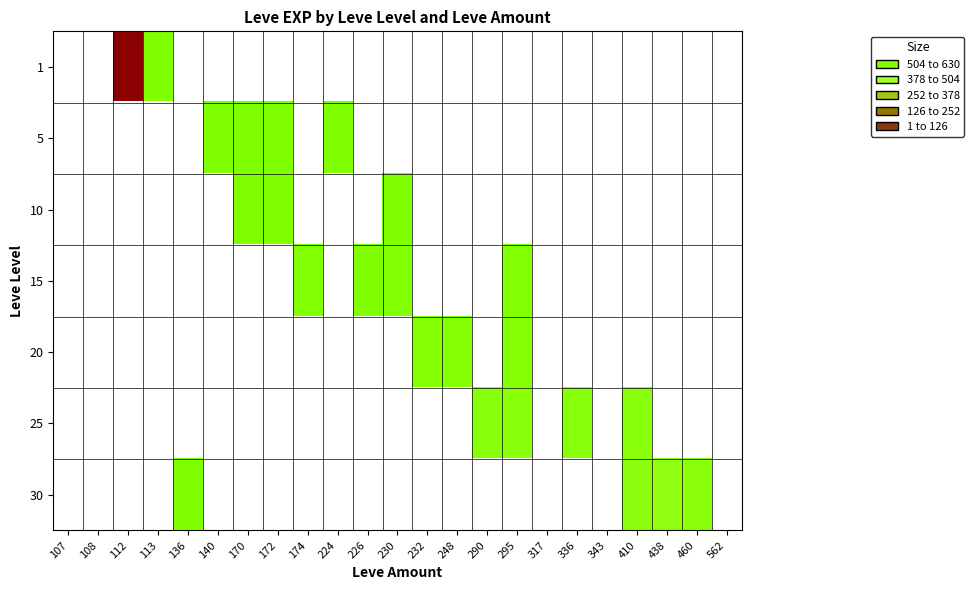

At which category does the chart reach its minimum across all series?

113